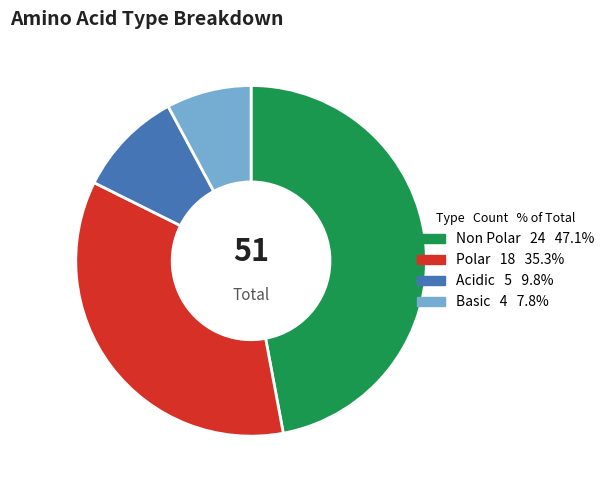

Is there any slice that represents more than half of the pie?

No